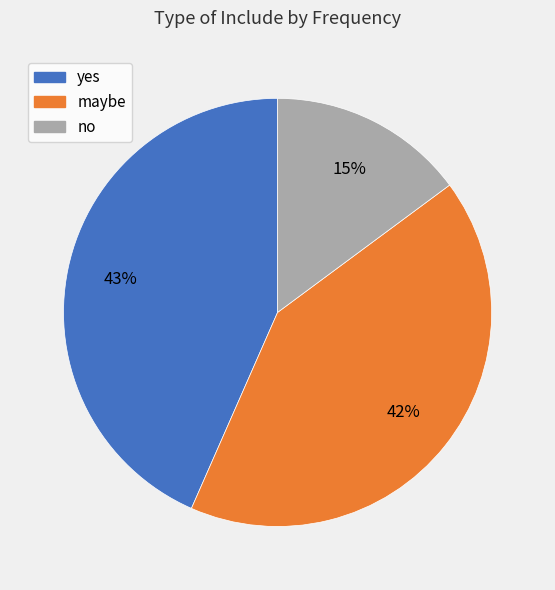

How many segments does this pie chart have?

3